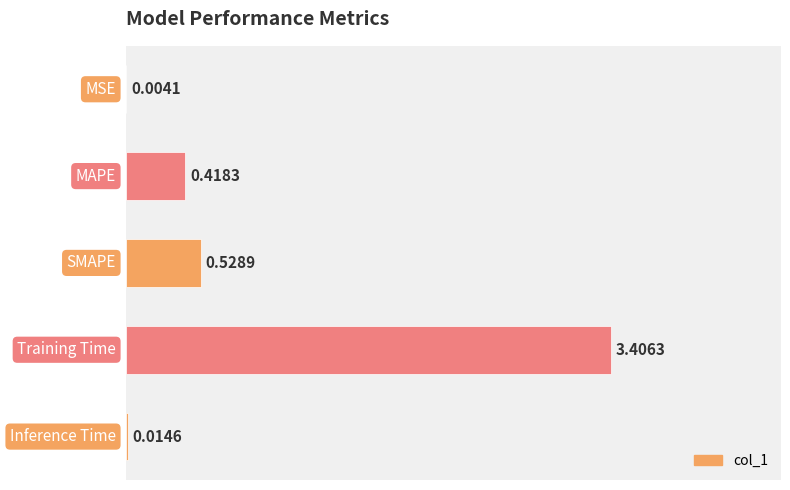

What is the sum of all values?

4.4